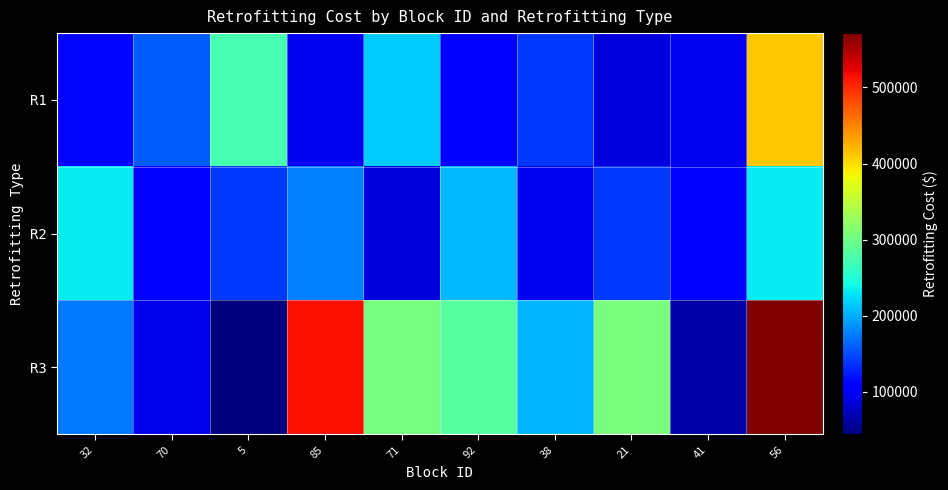

At 41, list the series in order from smallest to largest.

R3, R1, R2